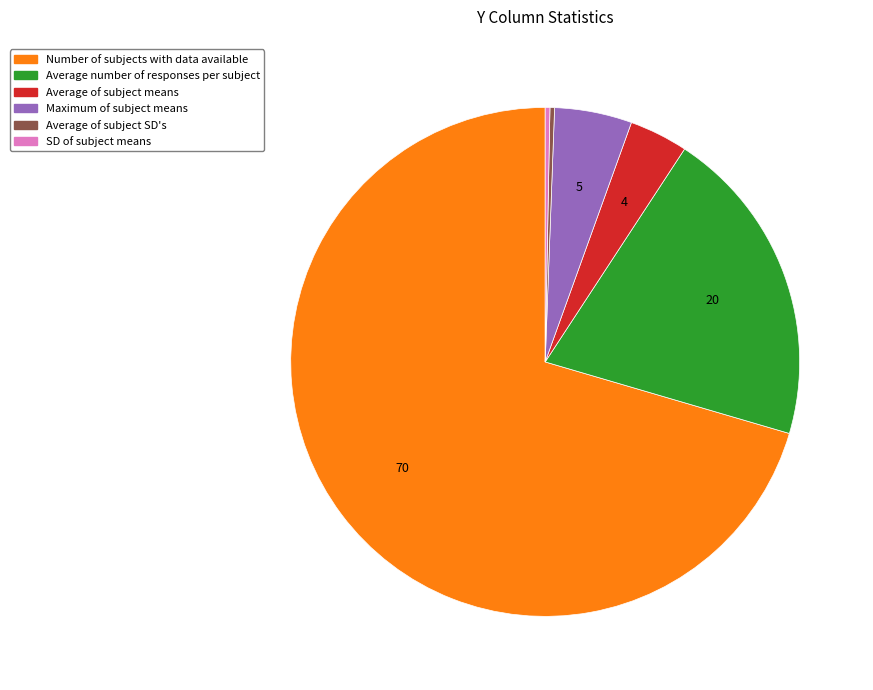

Is the sum of Average of subject SD's and Average number of responses per subject greater than half?

No